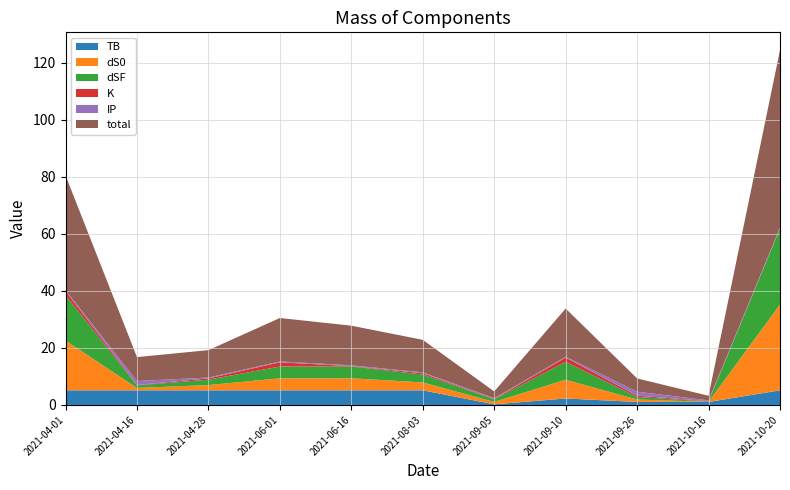

Reading left to right, transcribe all the data shown in this chart.

TB: 2021-04-01=5.1	2021-04-16=5.1	2021-04-28=5.1	2021-06-01=5.1	2021-06-16=5.1	2021-08-03=5.1	2021-09-05=0.2	2021-09-10=2.3	2021-09-26=1.0	2021-10-16=1.0	2021-10-20=5.1
dS0: 2021-04-01=17.5	2021-04-16=0.8	2021-04-28=1.9	2021-06-01=4.2	2021-06-16=4.2	2021-08-03=2.8	2021-09-05=0.8	2021-09-10=6.6	2021-09-26=0.8	2021-10-16=0.1	2021-10-20=30.1
dSF: 2021-04-01=15.9	2021-04-16=0.9	2021-04-28=1.9	2021-06-01=4.1	2021-06-16=4.1	2021-08-03=2.8	2021-09-05=0.9	2021-09-10=6.3	2021-09-26=0.9	2021-10-16=0.1	2021-10-20=26.6
K: 2021-04-01=1.5	2021-04-16=0.1	2021-04-28=0.5	2021-06-01=1.5	2021-06-16=0.1	2021-08-03=0.5	2021-09-05=0.1	2021-09-10=1.5	2021-09-26=0.5	2021-10-16=0.1	2021-10-20=0.1
IP: 2021-04-01=0.3	2021-04-16=1.4	2021-04-28=0.3	2021-06-01=0.3	2021-06-16=0.3	2021-08-03=0.3	2021-09-05=0.3	2021-09-10=0.3	2021-09-26=1.4	2021-10-16=0.3	2021-10-20=0.3
total: 2021-04-01=40.3	2021-04-16=8.4	2021-04-28=9.6	2021-06-01=15.3	2021-06-16=13.9	2021-08-03=11.4	2021-09-05=2.4	2021-09-10=16.9	2021-09-26=4.7	2021-10-16=1.6	2021-10-20=62.3